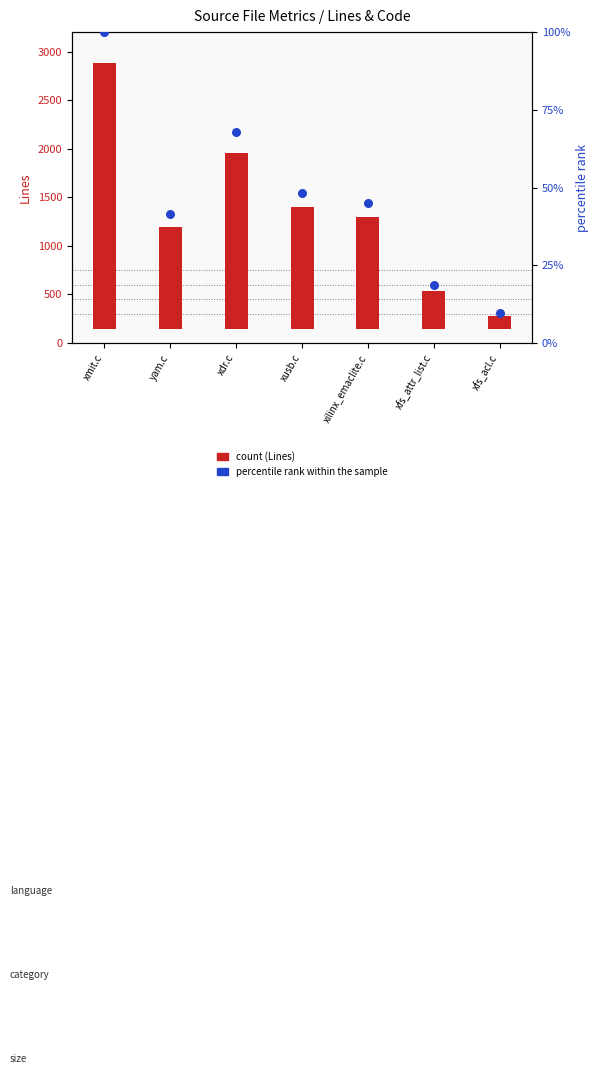

Approximately how many times larger is the value at xfs_attr_list.c compared to xusb.c?

0.4